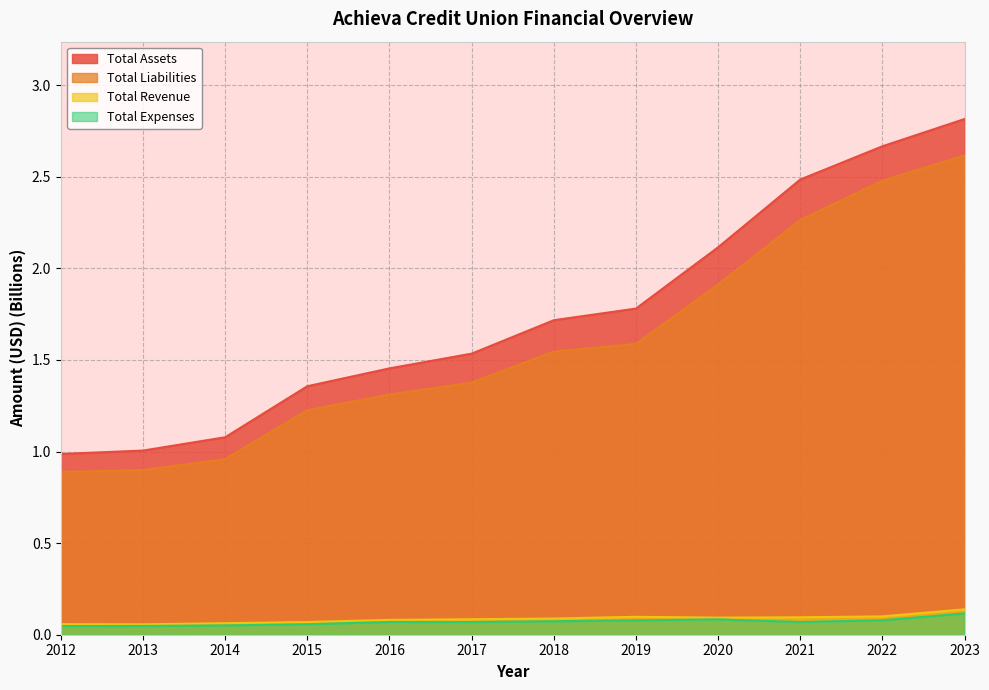

At which category is the sum across all series the highest?

2023